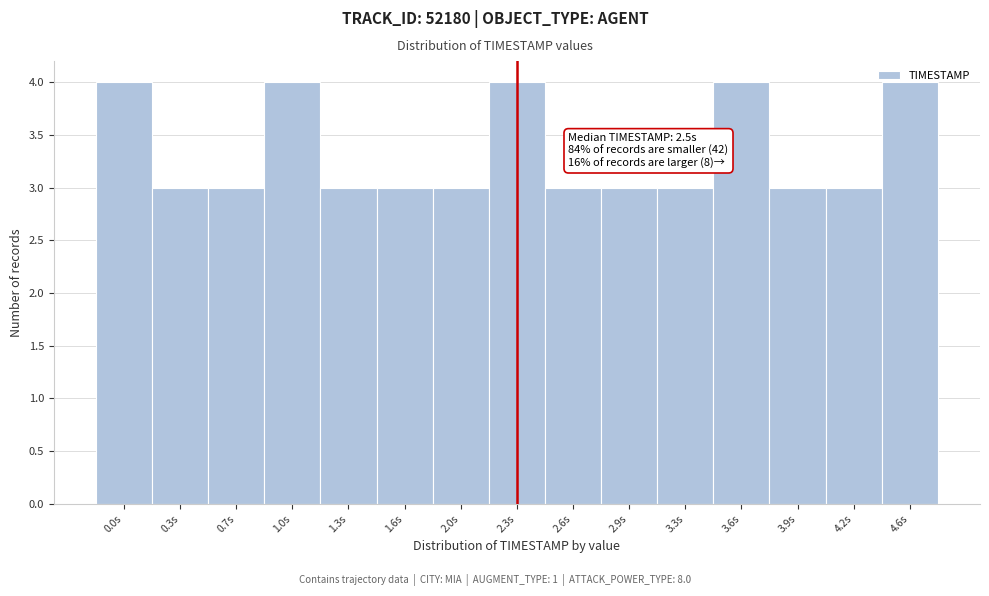

What is the greatest value displayed?

4